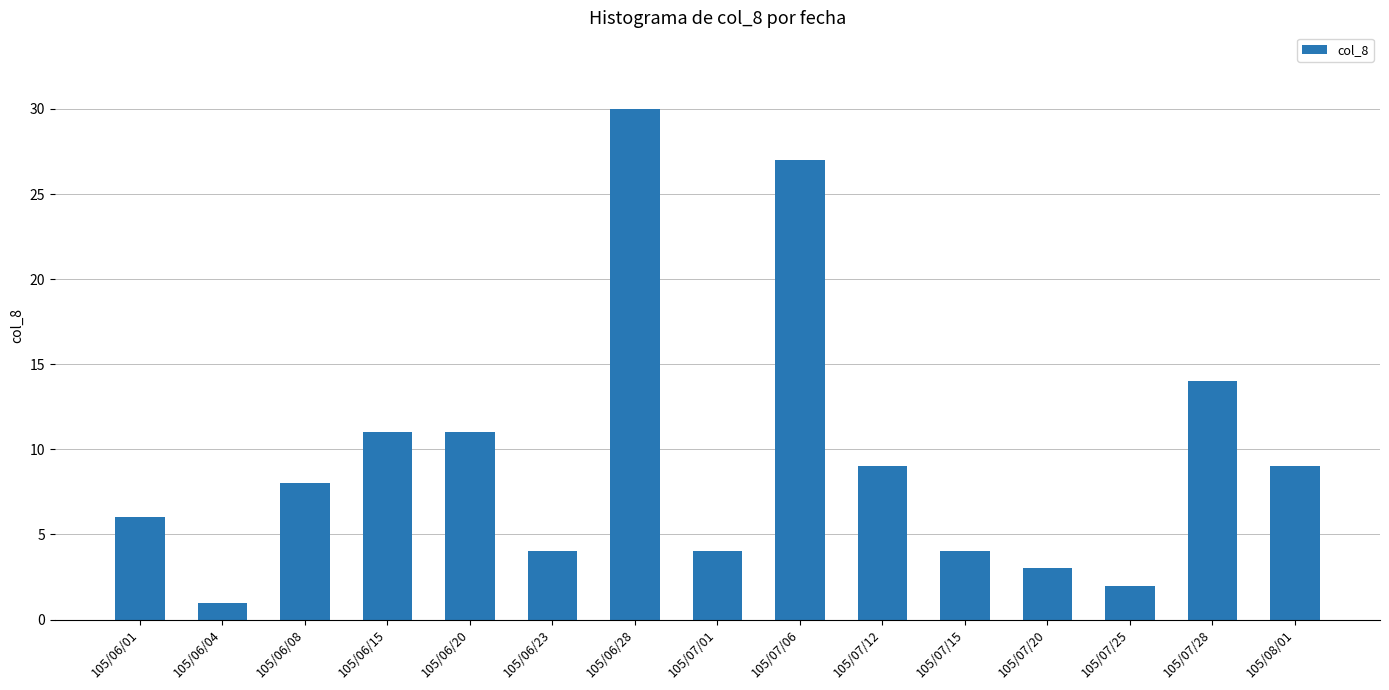

Are the bars horizontal?

No